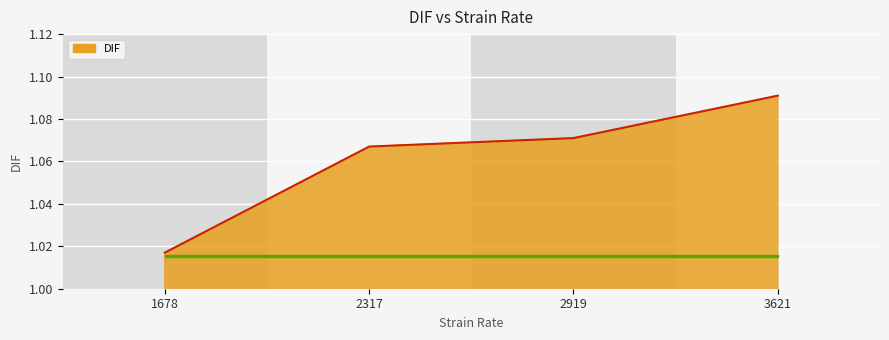

True or false: the data shows 0.4 at 2919.

False